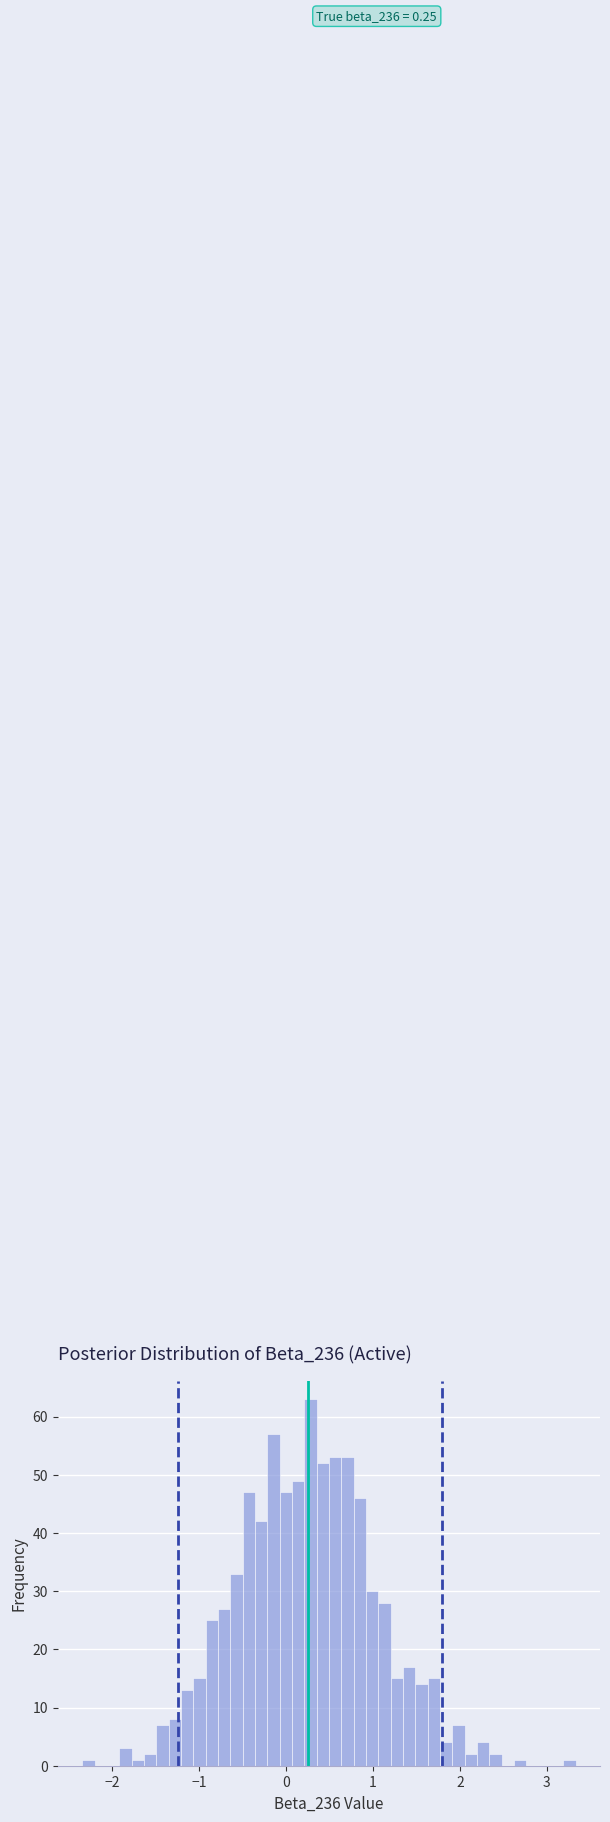

Around what value on the x-axis is the tallest bar? Give the approximate position of its centre, as read against the axis.

0.3